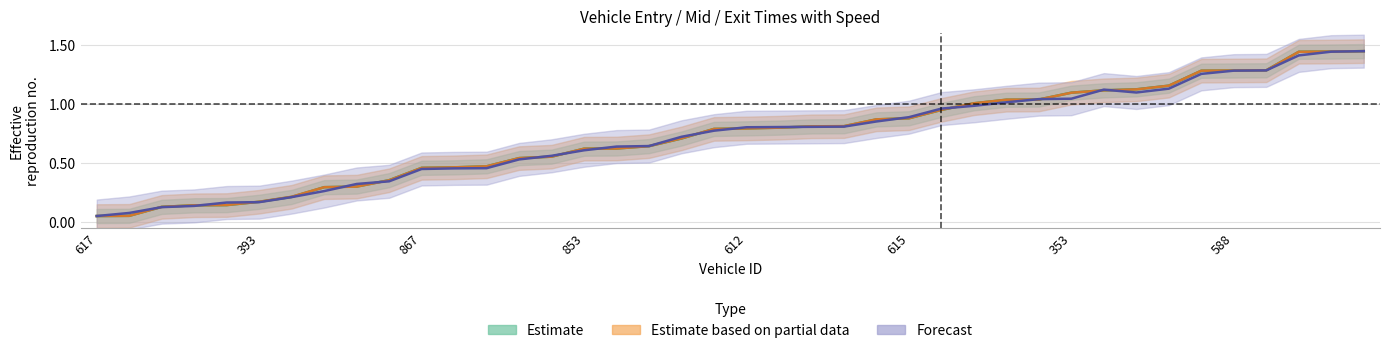

Which category has the lowest value in the entry series?

617